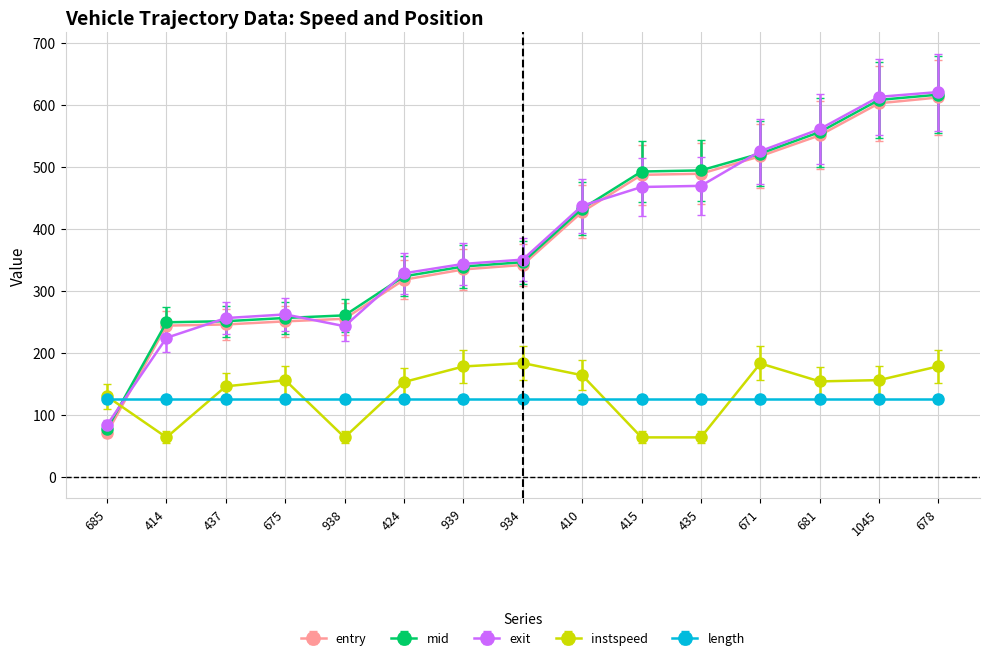

Where is the first local maximum for instspeed?

675